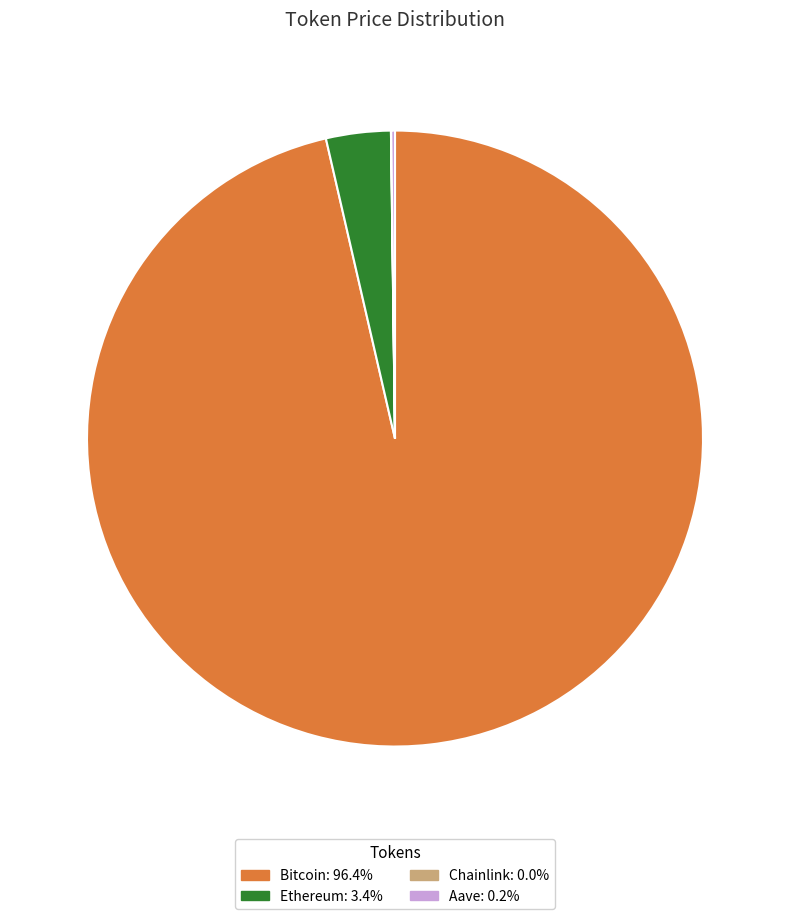

Is it true that Bitcoin is 87% of the pie?

False